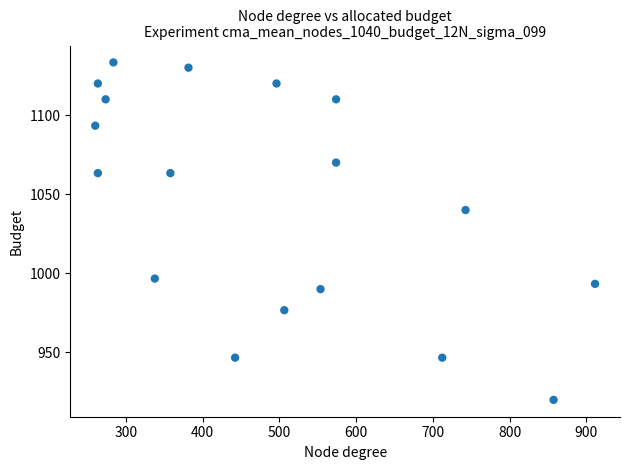

What is the range of X values (max minus min)?

651.4